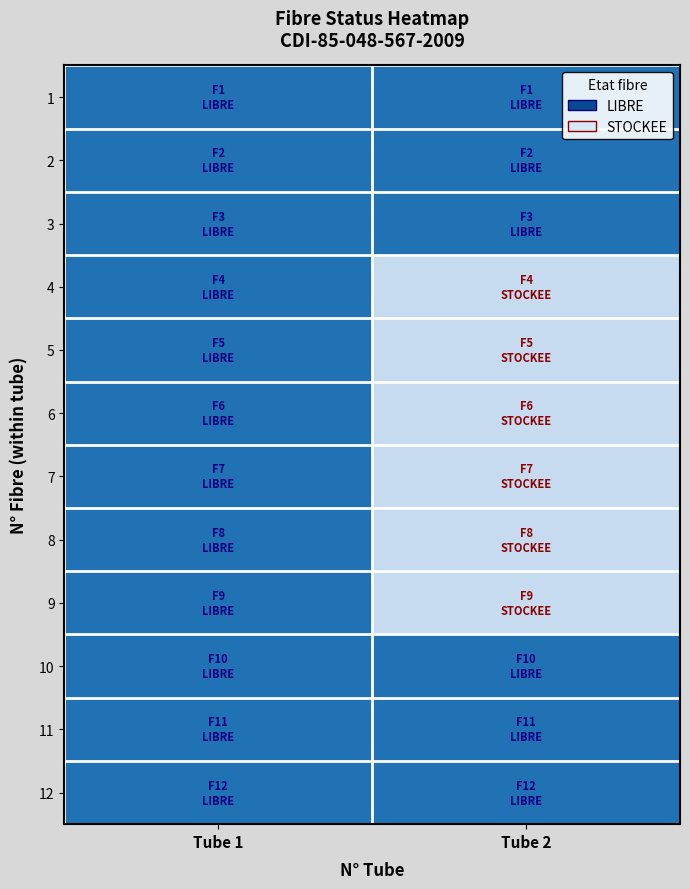

Rank the series by their maximum value, from highest to lowest.

4, 5, 6, 7, 8, 9, 1, 2, 3, 10, 11, 12